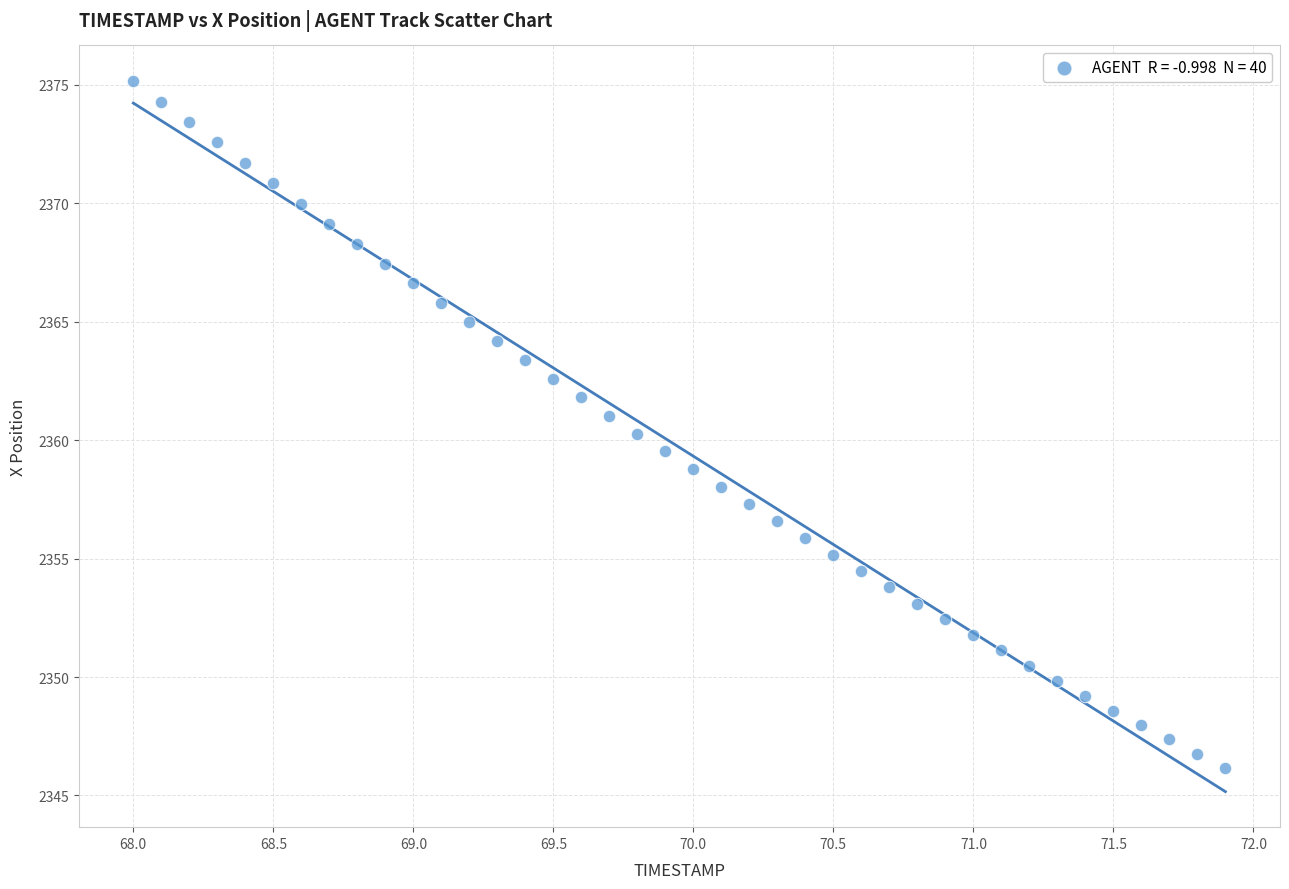

What is the range of Y values (max minus min)?

29.0